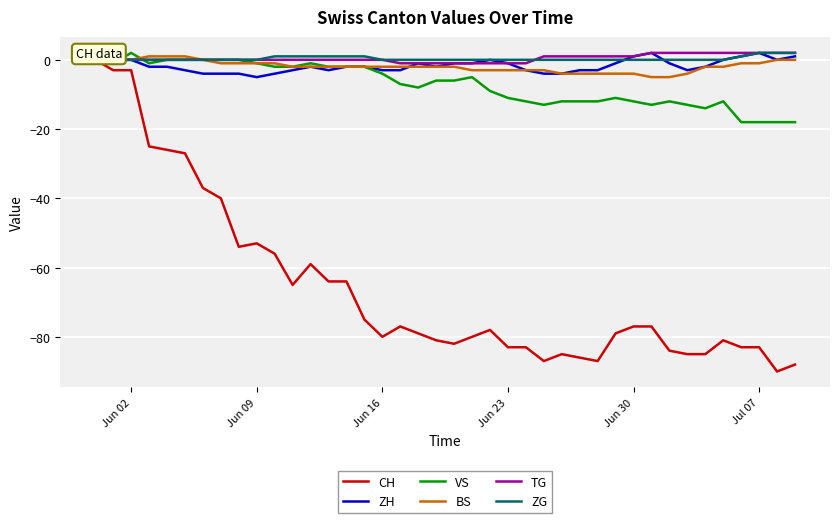

Is this an area chart (filled region under the line)?

No